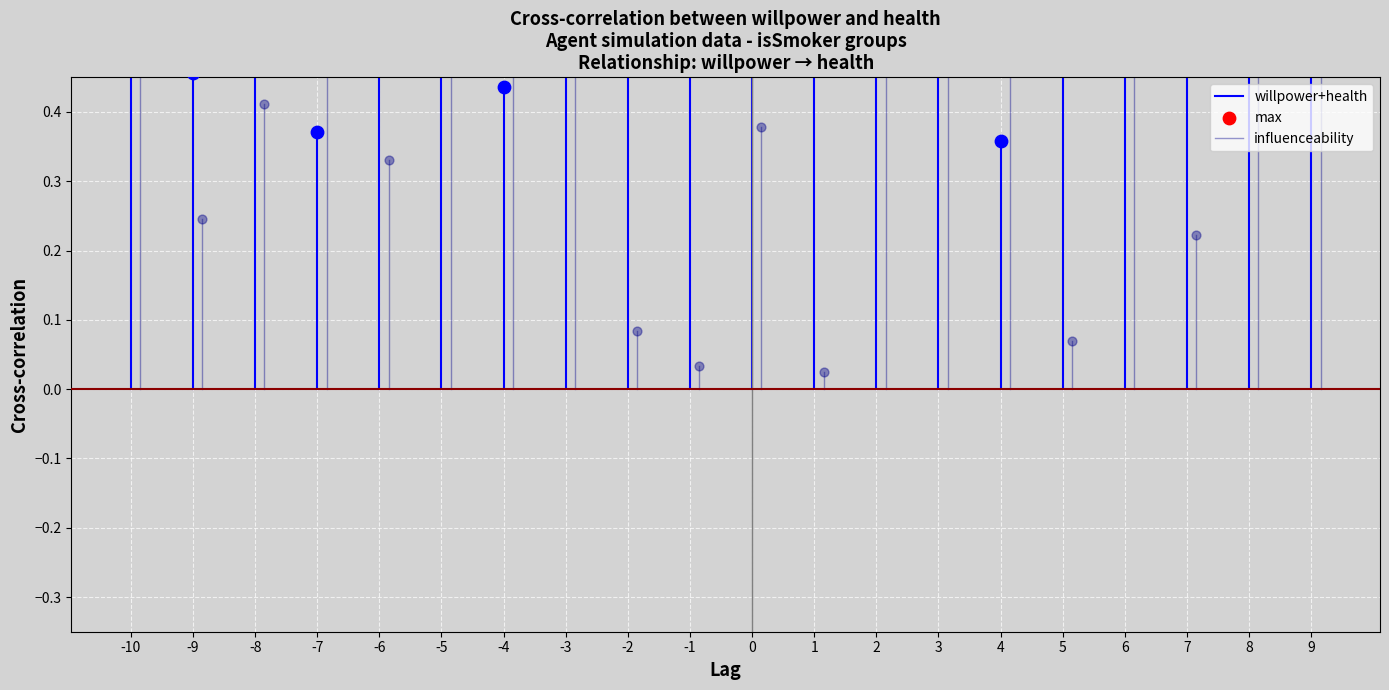

At which category is the sum across all series the highest?

-9